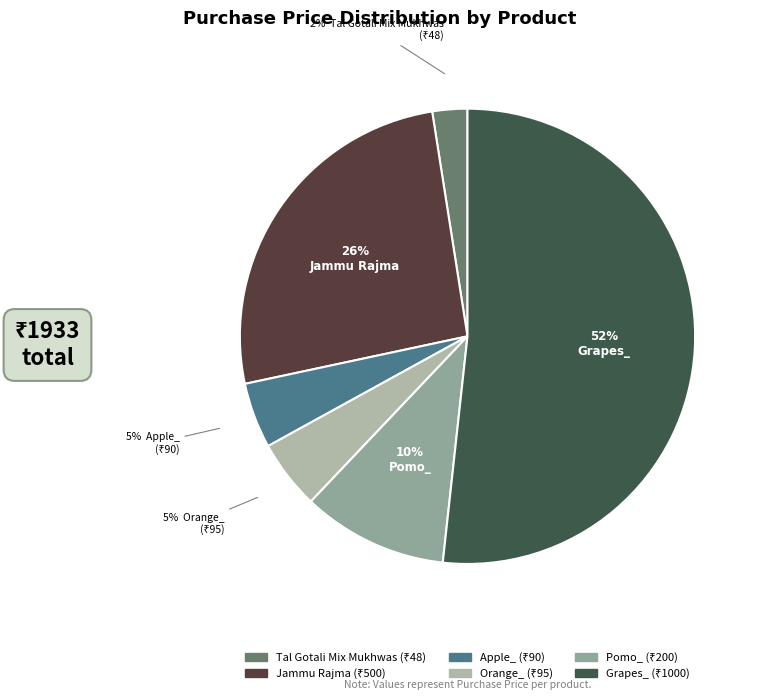

To the nearest percent, what is the average slice percentage?

17%